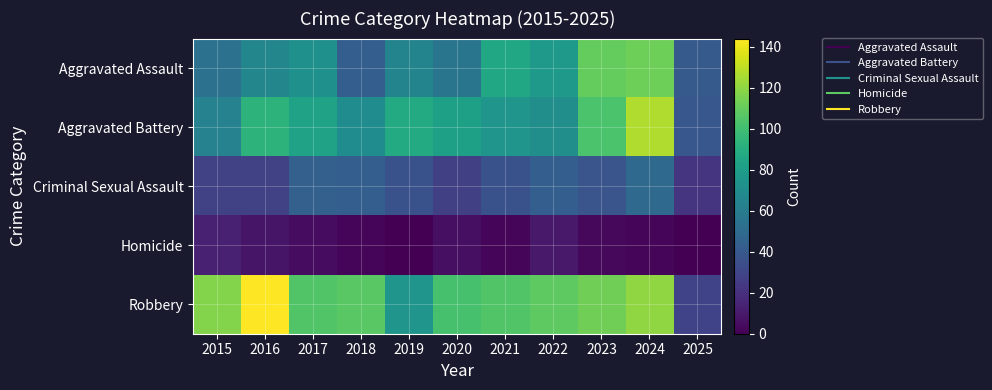

Rank the series at 2022 from highest to lowest value.

Robbery, Aggravated Assault, Aggravated Battery, Criminal Sexual Assault, Homicide